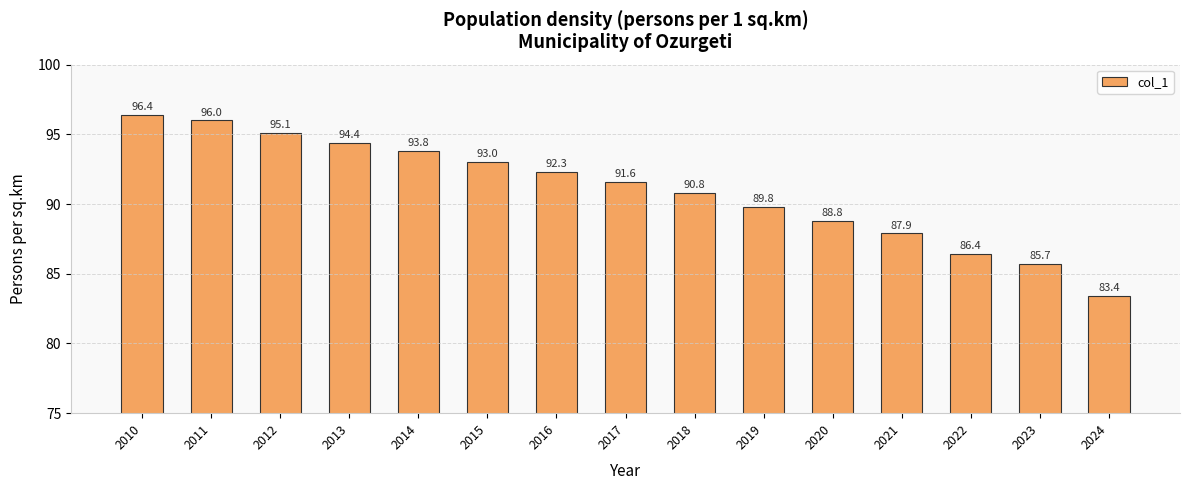

Are the bars horizontal?

No